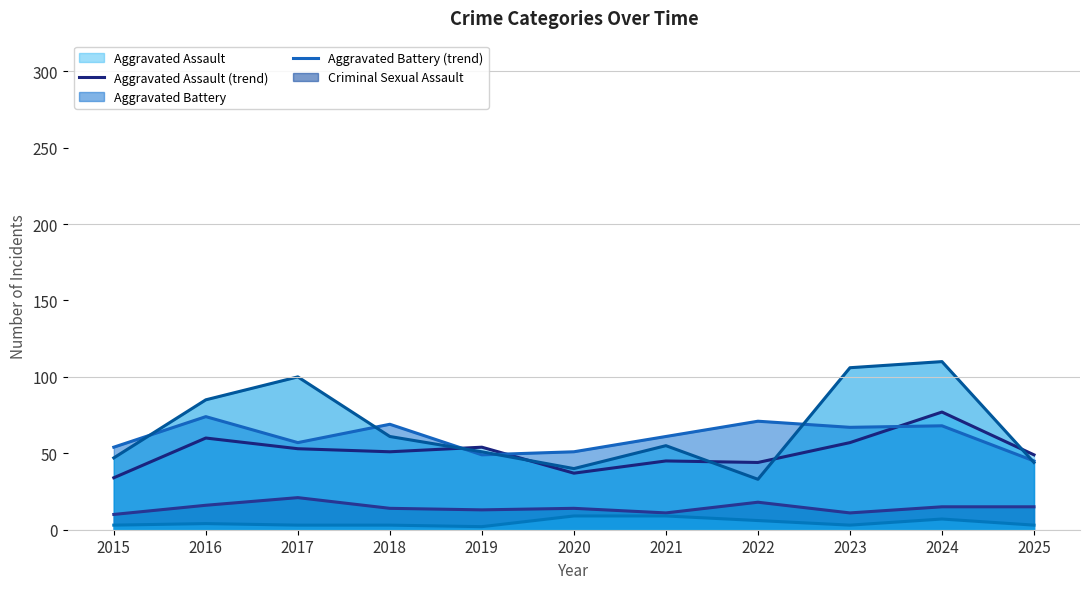

True or false: Criminal Sexual Assault (trend) has a value of 21 at 2017.

True